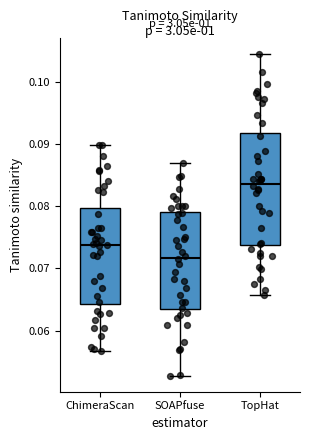

Which box has the lowest median line?

SOAPfuse